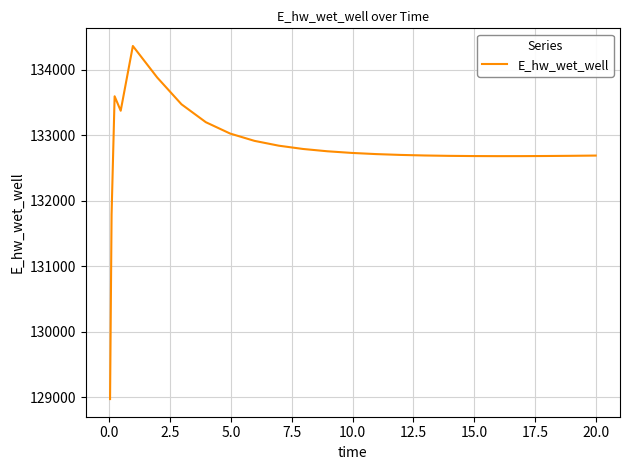

How many lines are shown in the chart?

1